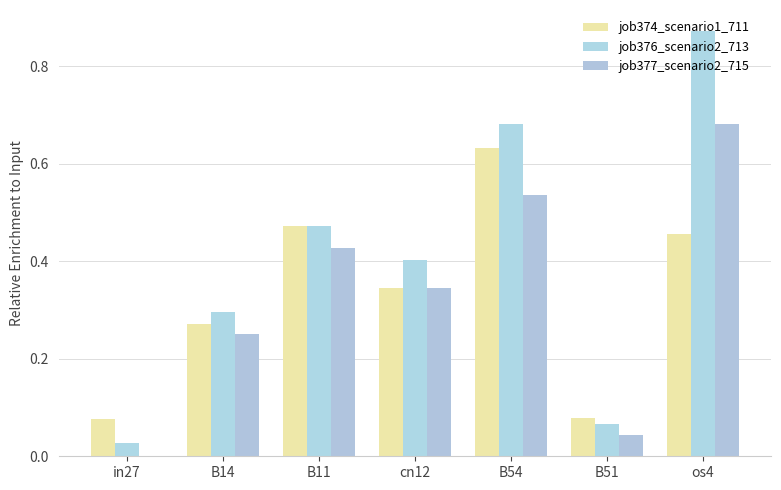

The job377_scenario2_715 series shows 0.5 at B54. True or false?

True